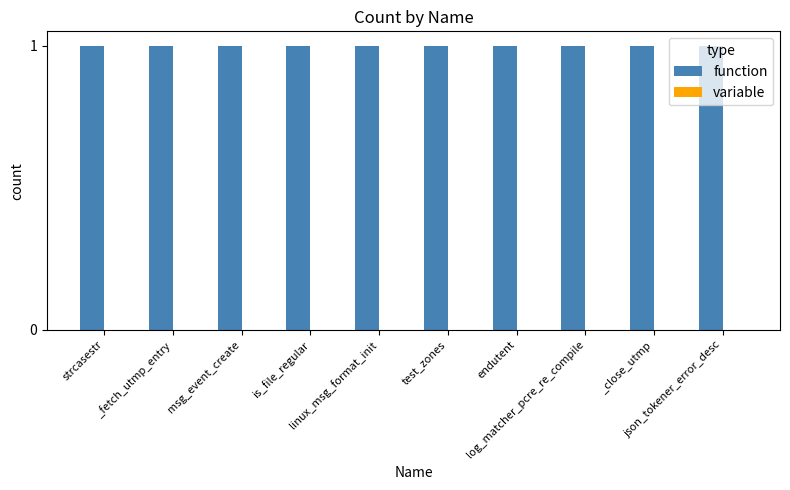

Reading left to right, transcribe all the data shown in this chart.

function: strcasestr=1	_fetch_utmp_entry=1	msg_event_create=1	is_file_regular=1	linux_msg_format_init=1	test_zones=1	endutent=1	log_matcher_pcre_re_compile=1	_close_utmp=1	json_tokener_error_desc=1
variable: strcasestr=0	_fetch_utmp_entry=0	msg_event_create=0	is_file_regular=0	linux_msg_format_init=0	test_zones=0	endutent=0	log_matcher_pcre_re_compile=0	_close_utmp=0	json_tokener_error_desc=0